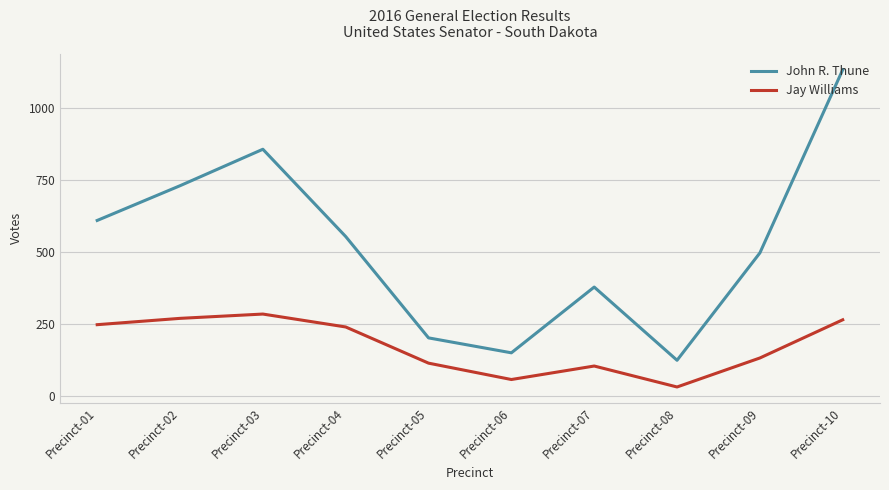

Reading left to right, transcribe all the data shown in this chart.

John R. Thune: 610	731	858	554	201	149	378	123	497	1135
Jay Williams: 247	269	284	239	113	56	103	30	131	264